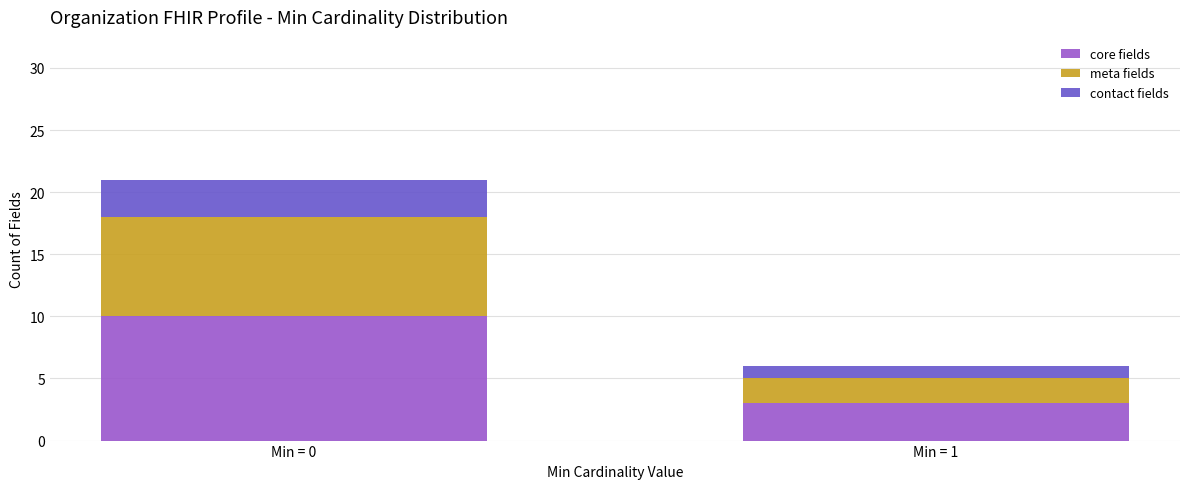

Reading left to right, what are the values for core fields?

Min = 0=10	Min = 1=3